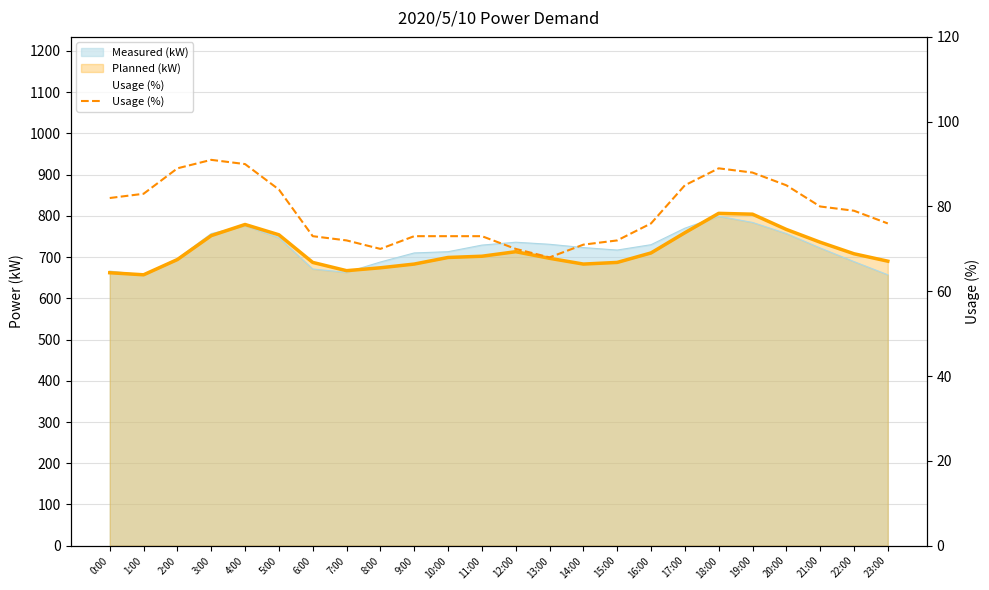

Reading left to right, extract all data points from this chart.

82	83	89	91	90	84	73	72	70	73	73	73	70	68	71	72	76	85	89	88	85	80	79	76